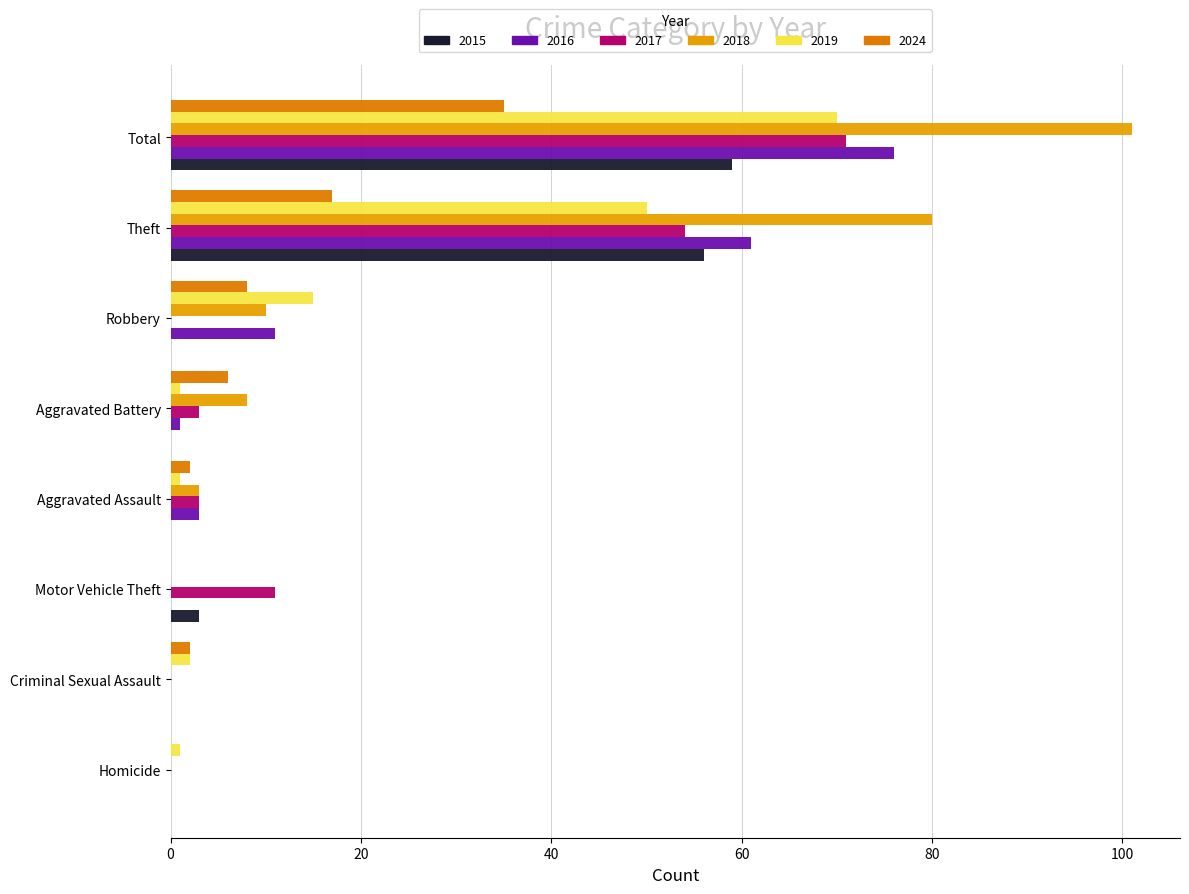

What are all the series names shown in the legend?

2015, 2016, 2017, 2018, 2019, 2024